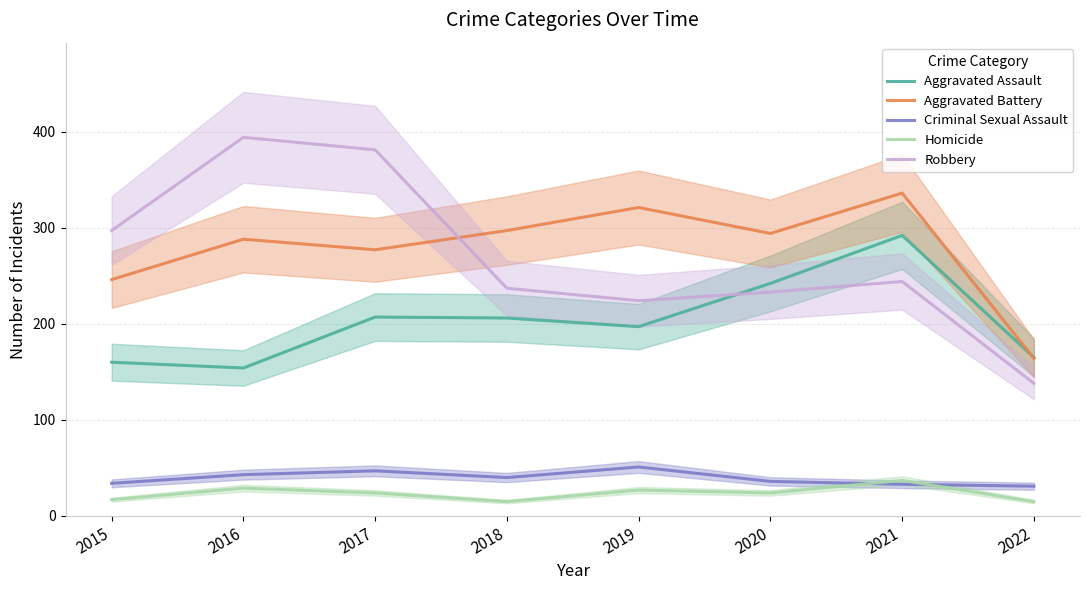

At 2015, list the series in order from smallest to largest.

Homicide, Criminal Sexual Assault, Aggravated Assault, Aggravated Battery, Robbery